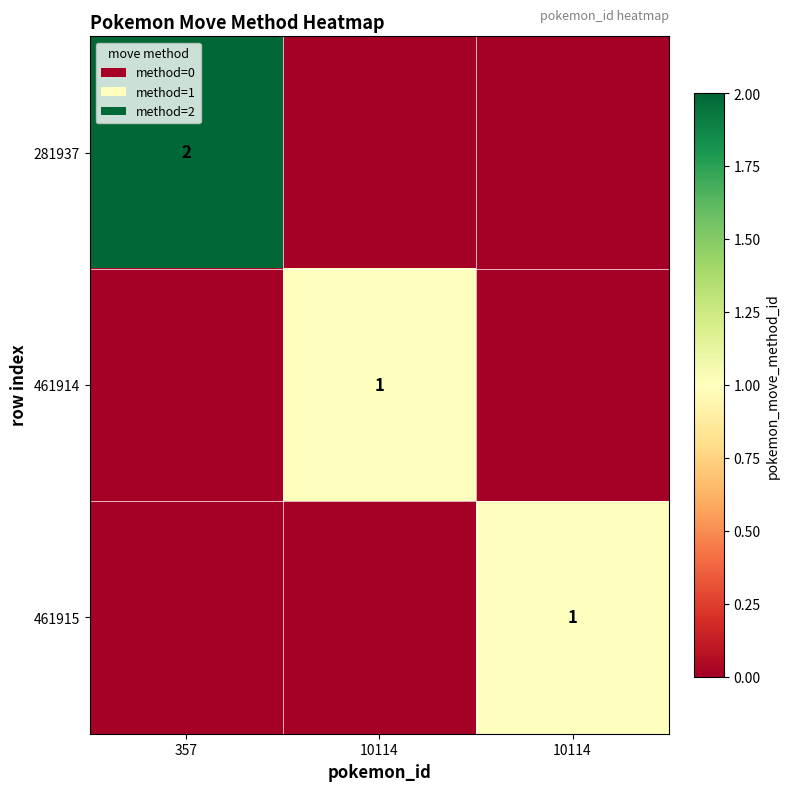

What is the difference between the maximum and minimum values in the 461914 series?

1